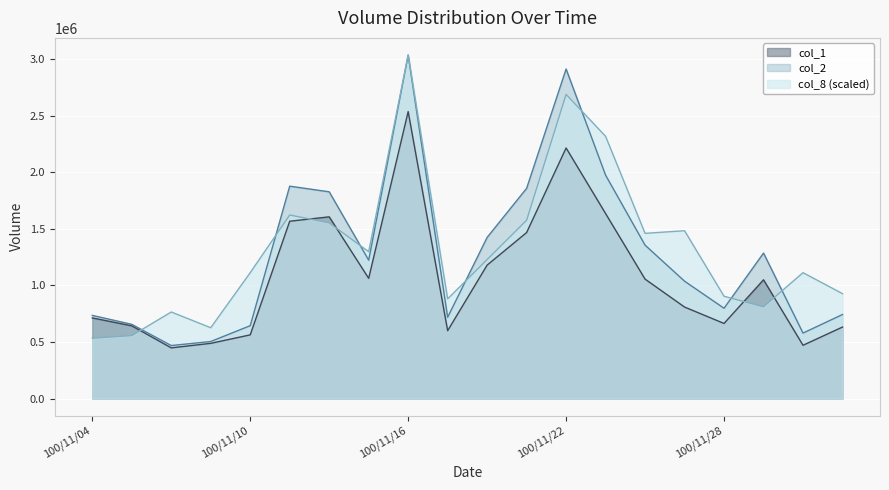

List the series in order of their peak value, lowest first.

col_1, col_2, col_8